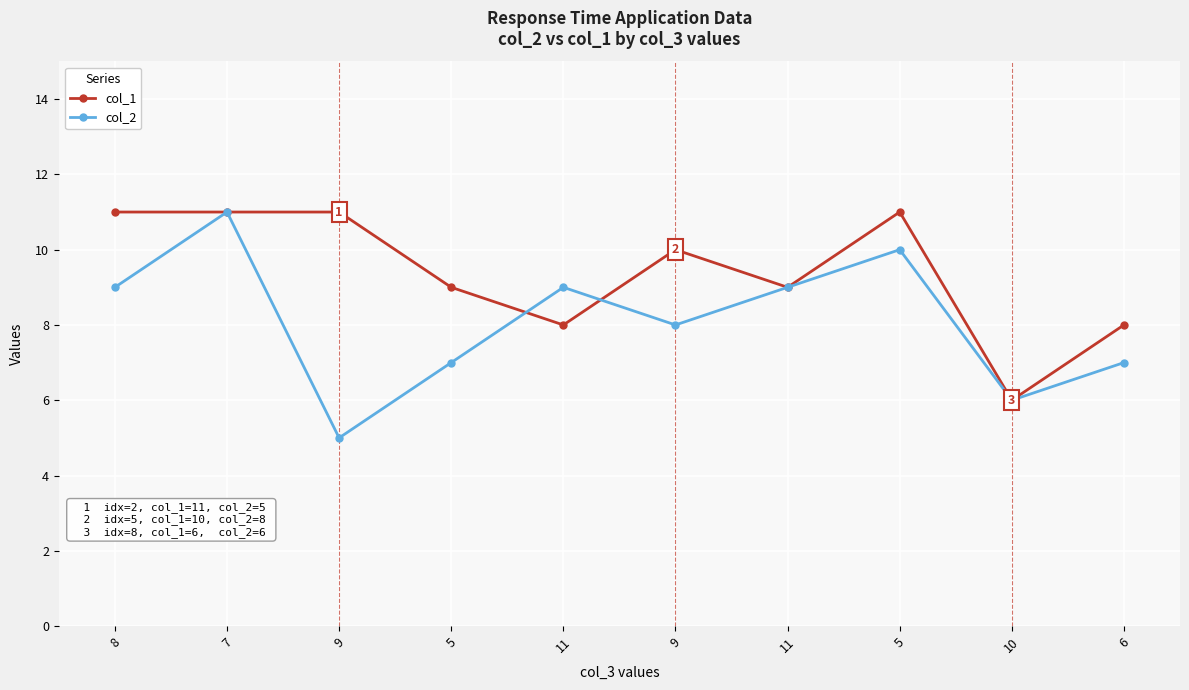

What is the difference between the col_2 values at 9 and 9?

3